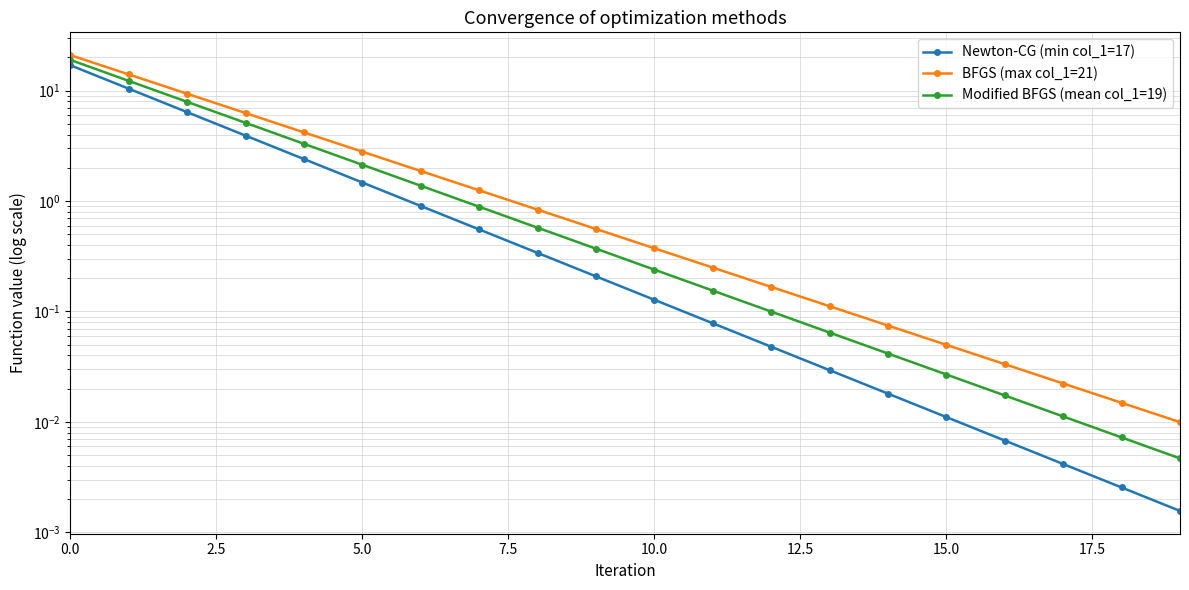

Reading left to right, transcribe all the data shown in this chart.

Newton-CG (min col_1=17): 17.0	10.4	6.4	3.9	2.4	1.5	0.9	0.6	0.3	0.2	0.1	0.1	0.0	0.0	0.0	0.0	0.0	0.0	0.0	0.0
BFGS (max col_1=21): 21.0	14.0	9.4	6.3	4.2	2.8	1.9	1.3	0.8	0.6	0.4	0.2	0.2	0.1	0.1	0.0	0.0	0.0	0.0	0.0
Modified BFGS (mean col_1=19): 19.0	12.3	7.9	5.1	3.3	2.1	1.4	0.9	0.6	0.4	0.2	0.2	0.1	0.1	0.0	0.0	0.0	0.0	0.0	0.0